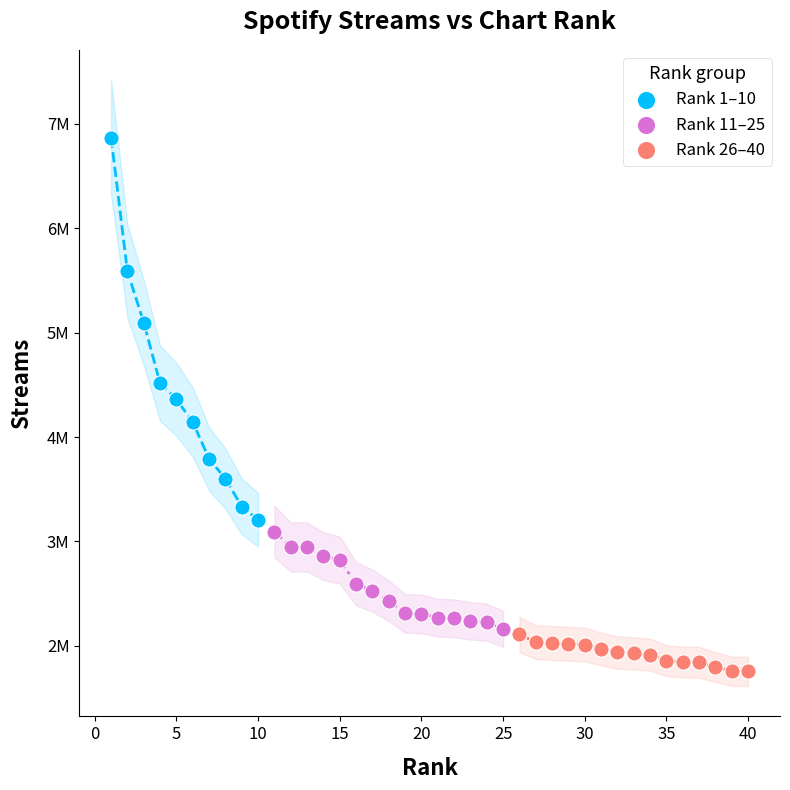

Which series has the largest Y range (max minus min)?

Rank 1–10